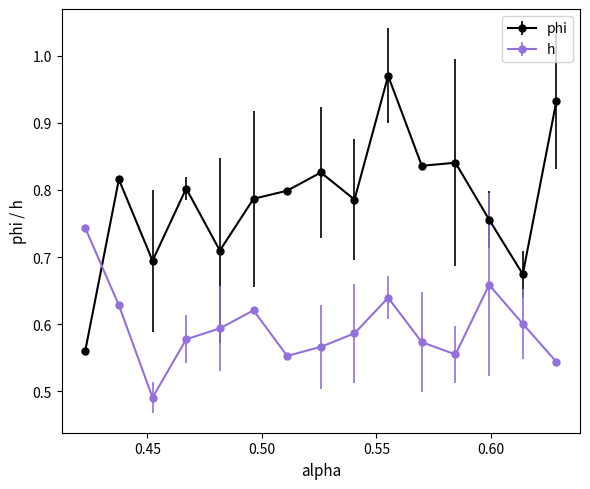

Which series has the largest range (max minus min)?

phi